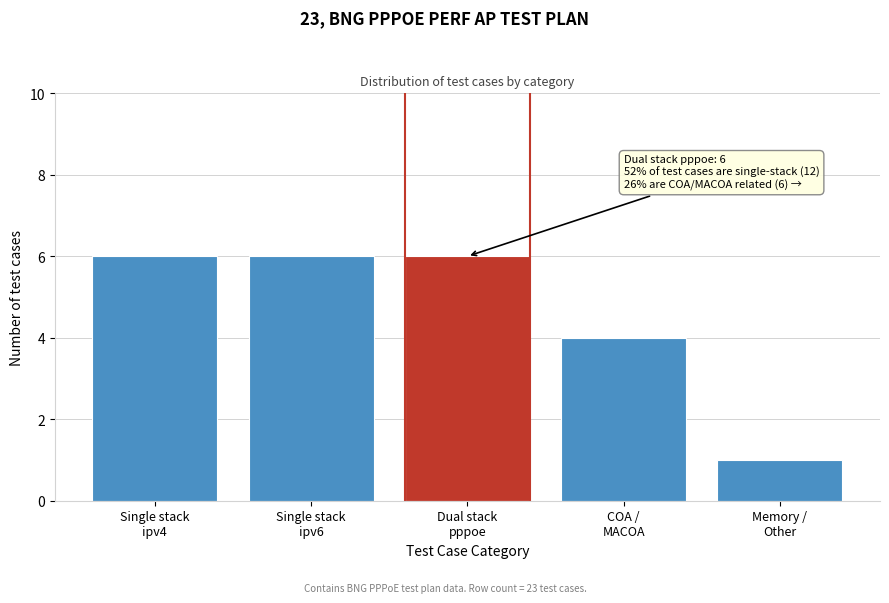

Reading left to right, list all the values displayed in this chart.

6	6	6	4	1